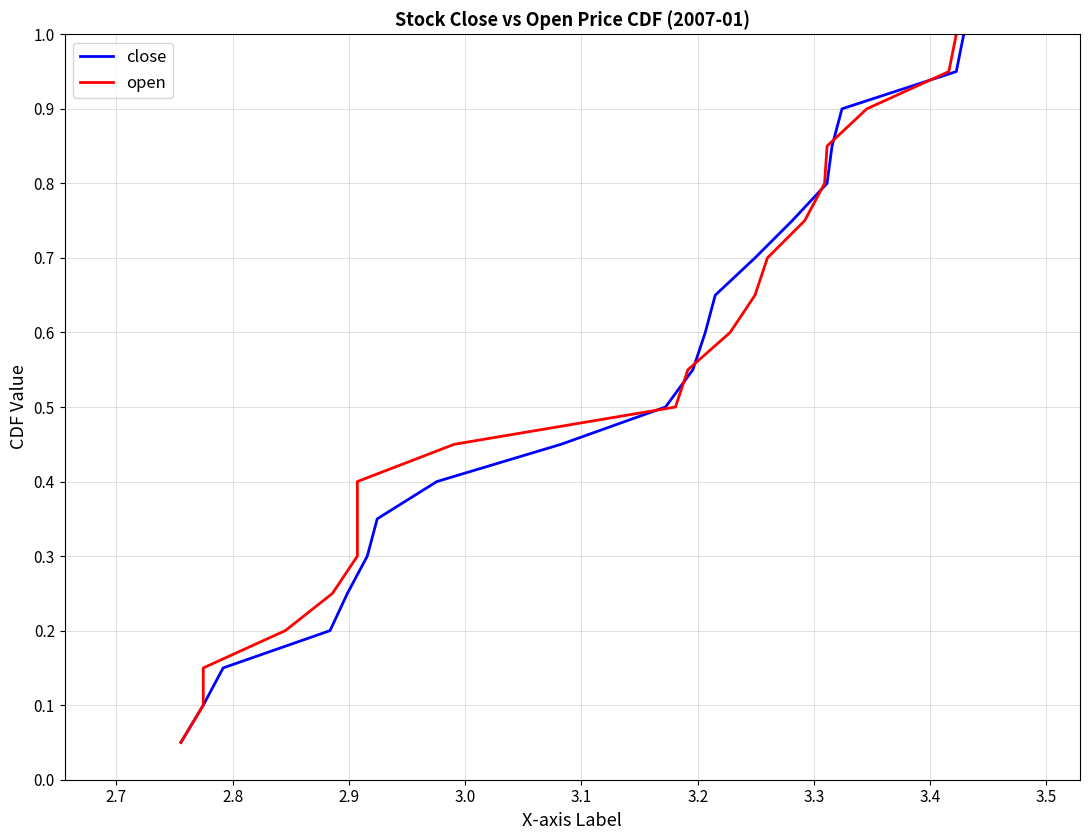

What is the highest value of the close series?

1.0